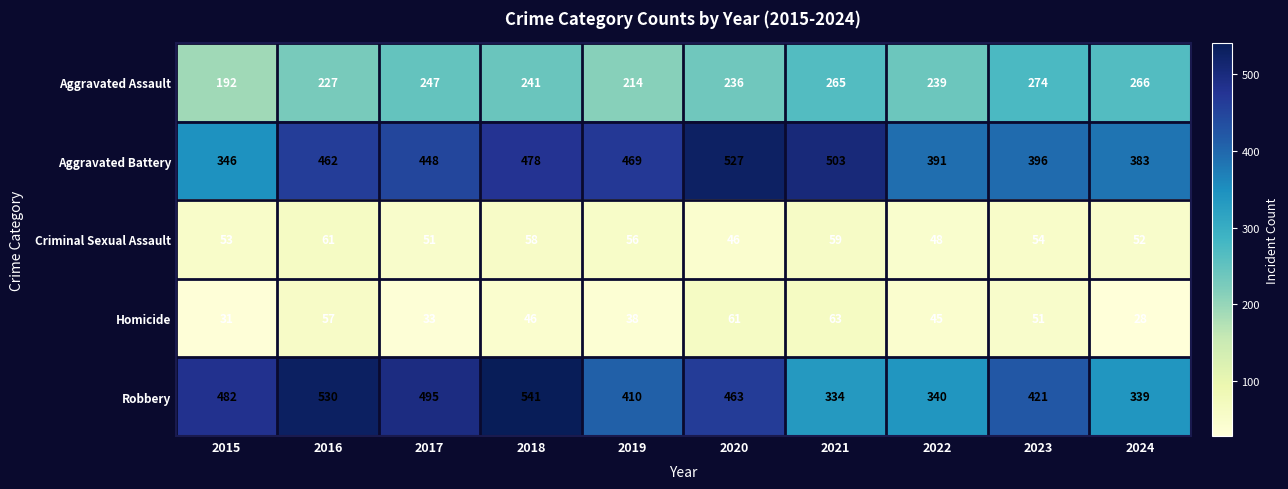

At which category is the sum across all series the highest?

2018